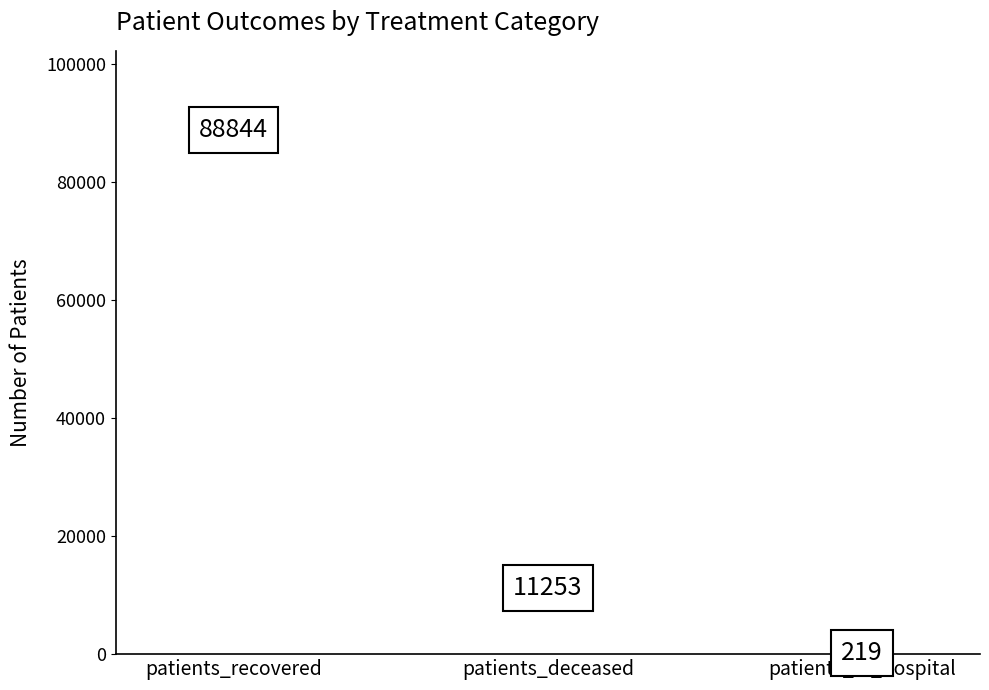

What is the greatest value displayed?

88844